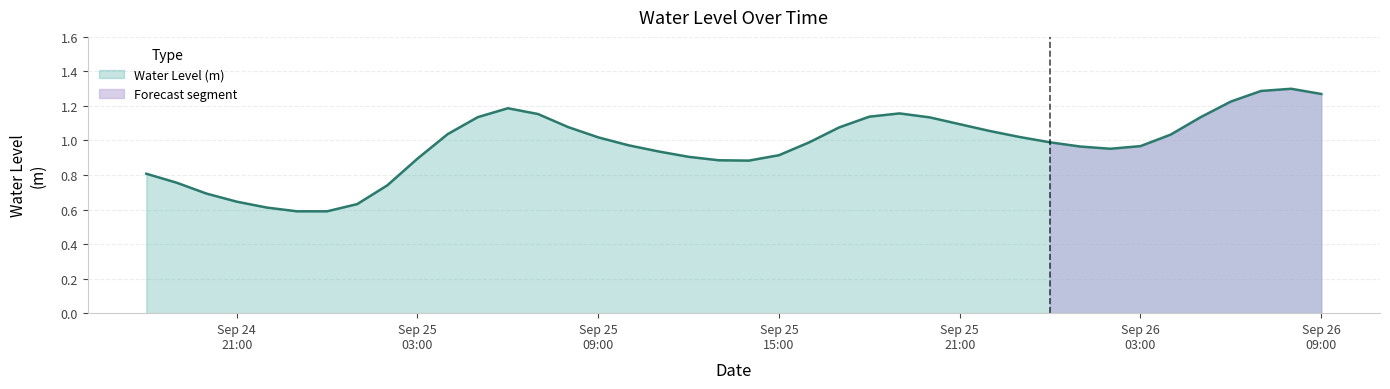

List the labels in order of value, smallest first.

2024-09-25 00:00:00, 2024-09-24 23:00:00, 2024-09-24 22:00:00, 2024-09-25 01:00:00, 2024-09-24 21:00:00, 2024-09-24 20:00:00, 2024-09-25 02:00:00, 2024-09-24 19:00:00, 2024-09-24 18:00:00, 2024-09-25 14:00:00, 2024-09-25 13:00:00, 2024-09-25 03:00:00, 2024-09-25 12:00:00, 2024-09-25 15:00:00, 2024-09-25 11:00:00, 2024-09-26 02:00:00, 2024-09-26 01:00:00, 2024-09-26 03:00:00, 2024-09-25 10:00:00, 2024-09-25 16:00:00, 2024-09-26 00:00:00, 2024-09-25 09:00:00, 2024-09-25 23:00:00, 2024-09-26 04:00:00, 2024-09-25 04:00:00, 2024-09-25 22:00:00, 2024-09-25 17:00:00, 2024-09-25 08:00:00, 2024-09-25 21:00:00, 2024-09-25 20:00:00, 2024-09-25 05:00:00, 2024-09-26 05:00:00, 2024-09-25 18:00:00, 2024-09-25 07:00:00, 2024-09-25 19:00:00, 2024-09-25 06:00:00, 2024-09-26 06:00:00, 2024-09-26 09:00:00, 2024-09-26 07:00:00, 2024-09-26 08:00:00